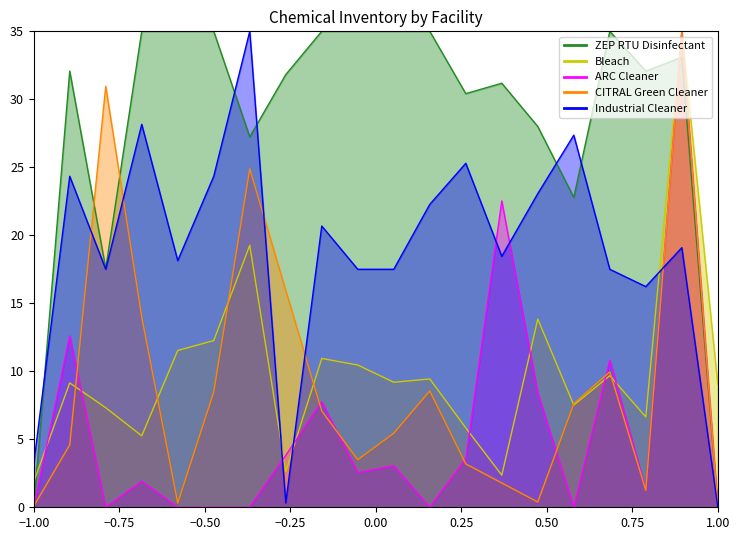

What are all the series names shown in the legend?

ZEP RTU Disinfectant, Bleach, ARC Cleaner, CITRAL Green Cleaner, Industrial Cleaner